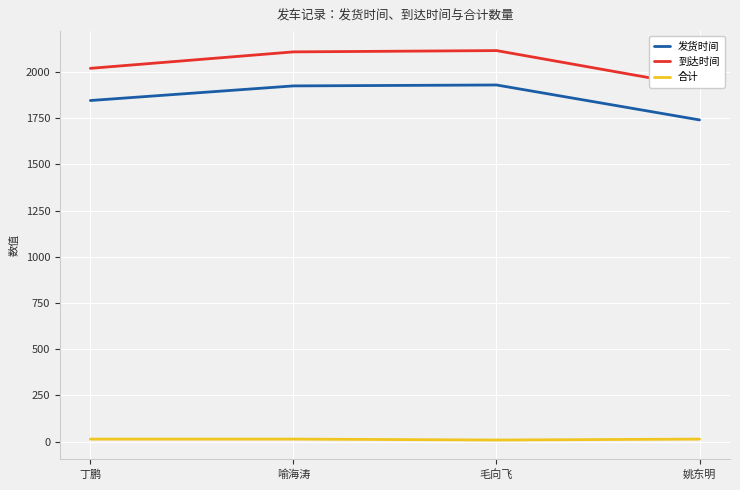

Read the 发货时间 value at 毛向飞, to the nearest 5.

1930